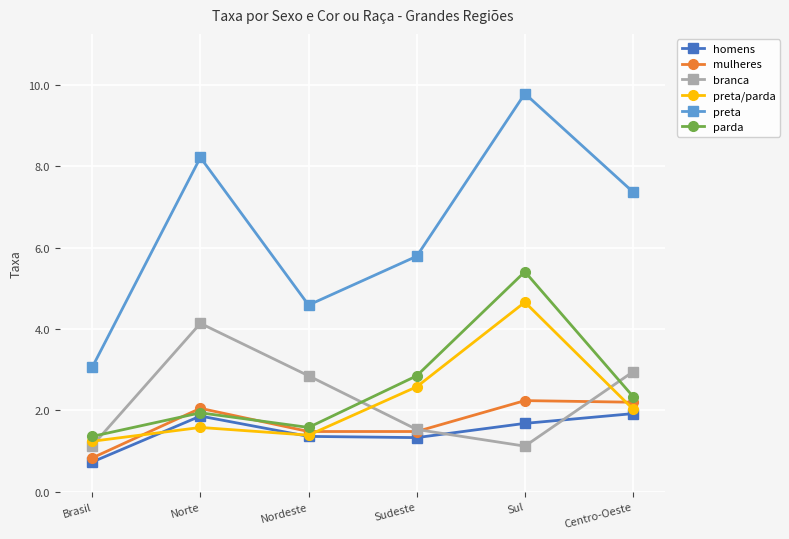

Rank the categories by preta value from highest to lowest.

Sul, Norte, Centro-Oeste, Sudeste, Nordeste, Brasil